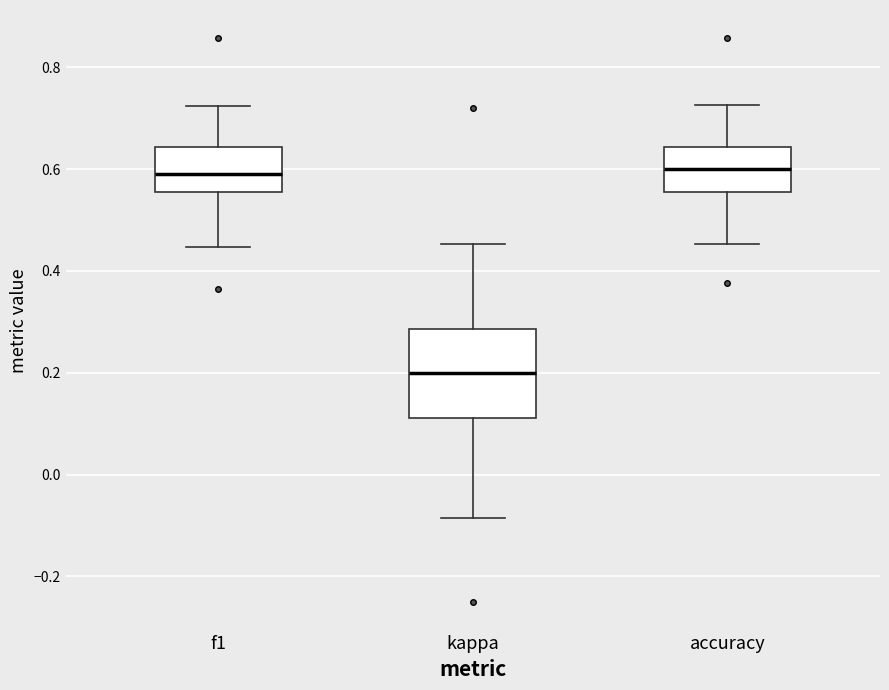

Comparing the boxes themselves (not the whiskers), which one is the tallest?

kappa